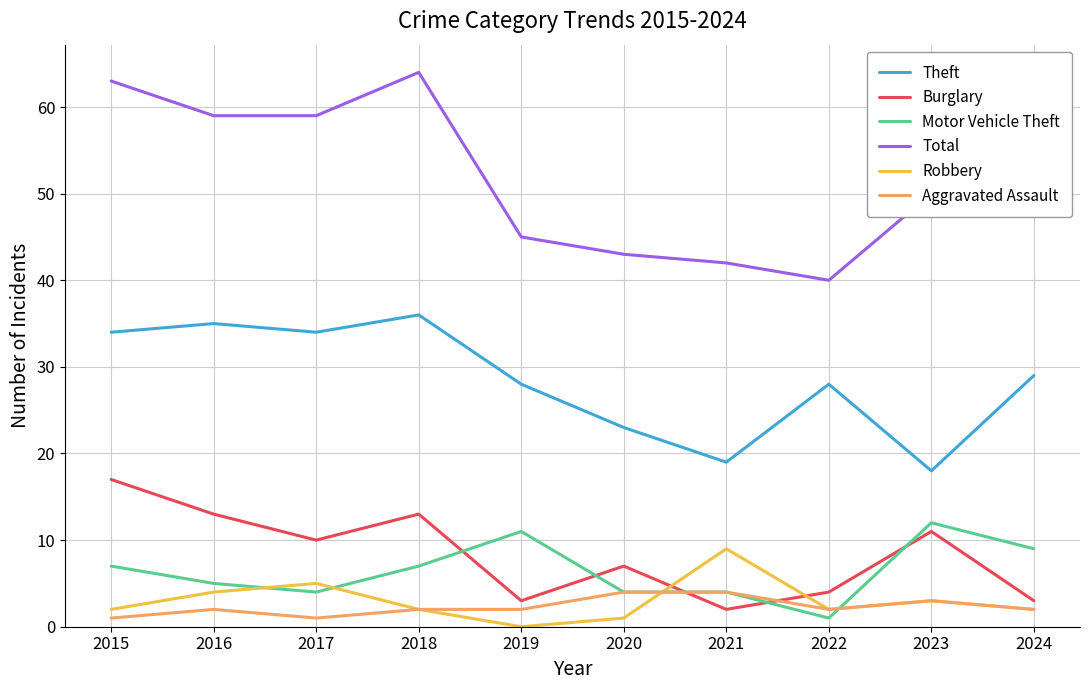

What is the maximum value shown in the chart?

64